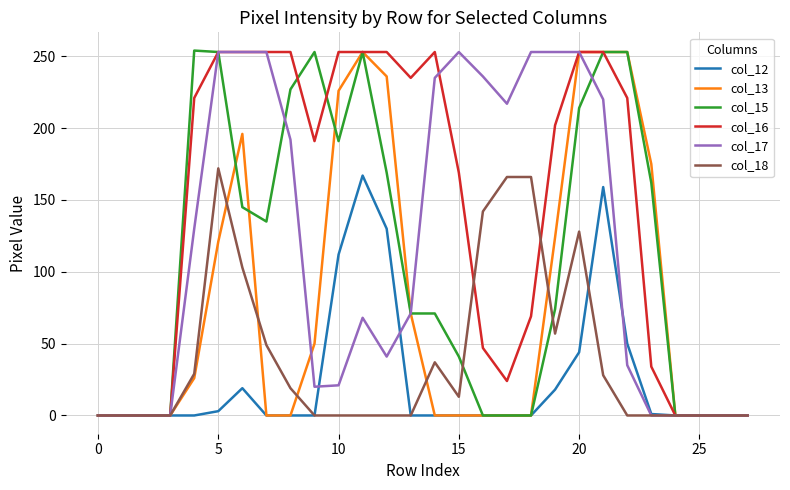

What is the sum of all col_12 values?

703